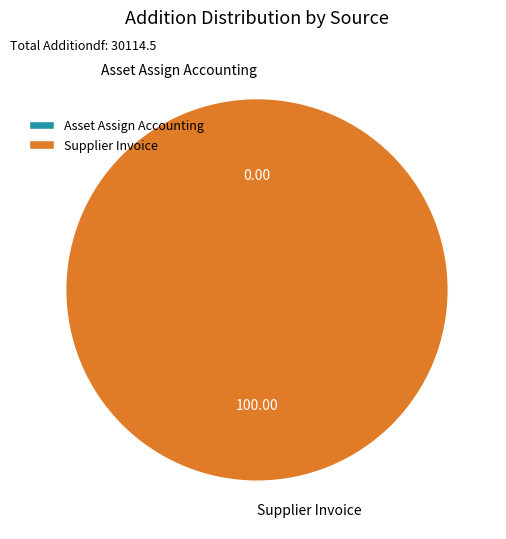

What is the majority slice?

Supplier Invoice